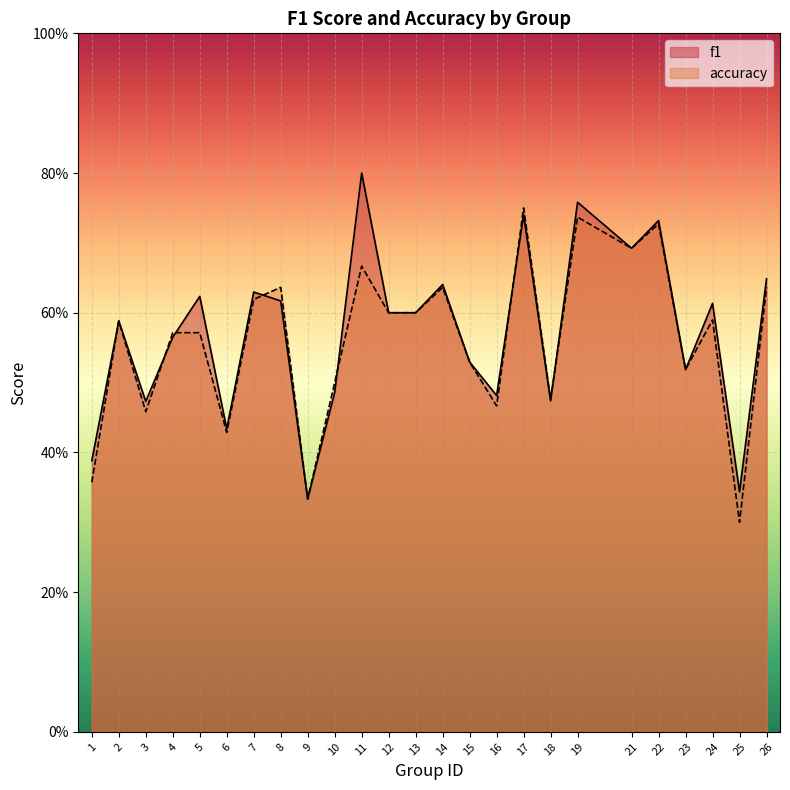

At which label is f1 closest to 0?

9